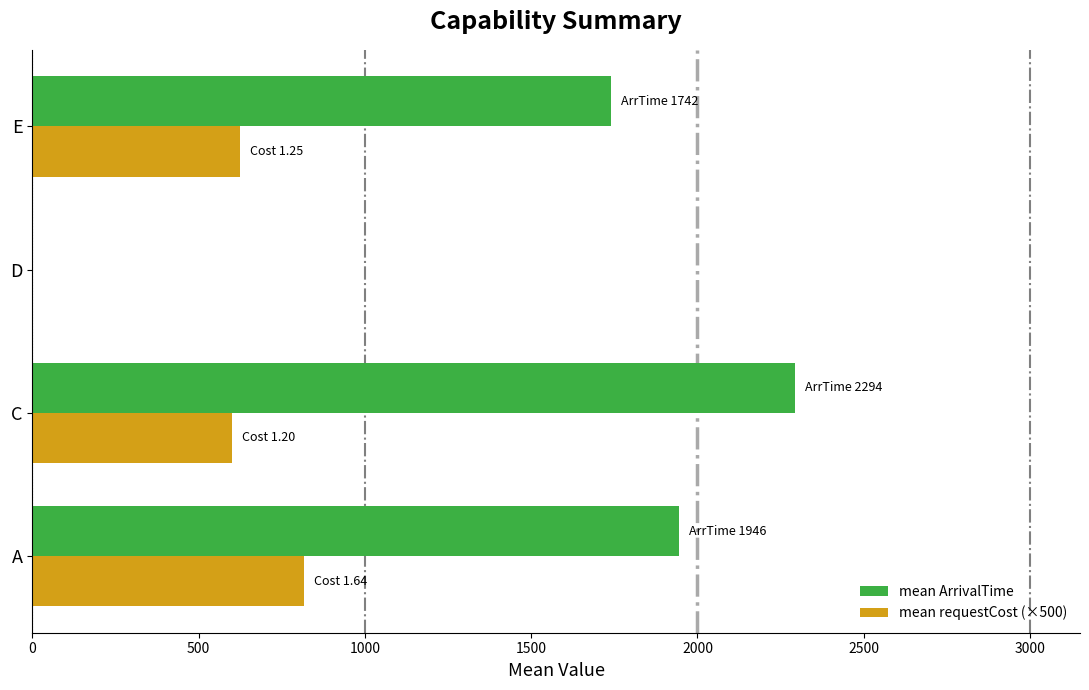

What is the total value across all series at A?

2763.7